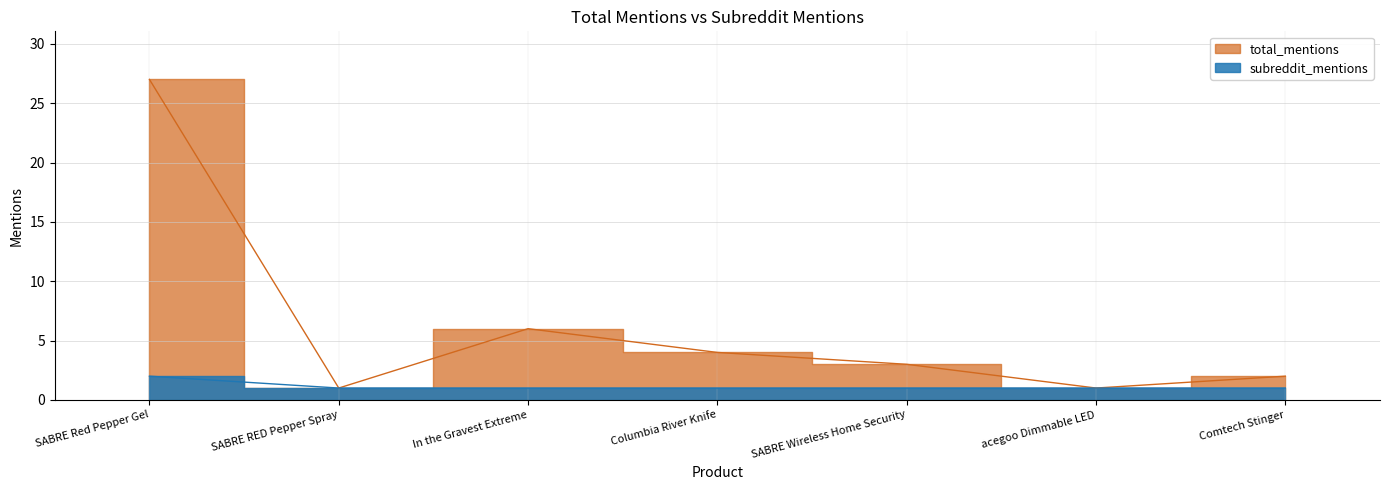

Count the number of categories in the chart.

7